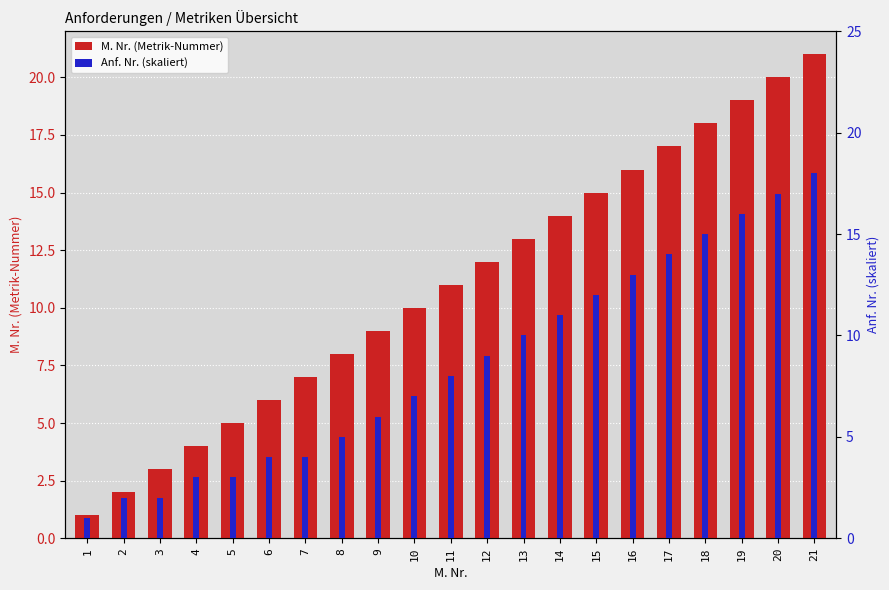

At 11, list the series in order from largest to smallest.

M. Nr. (Metrik-Nummer), Anf. Nr. (skaliert)